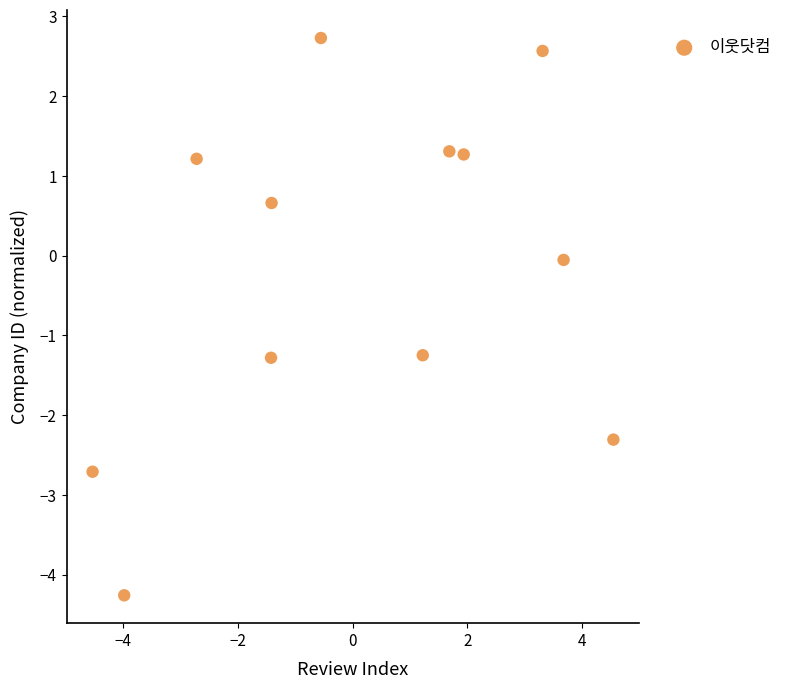

What is the range of Y values (max minus min)?

7.0